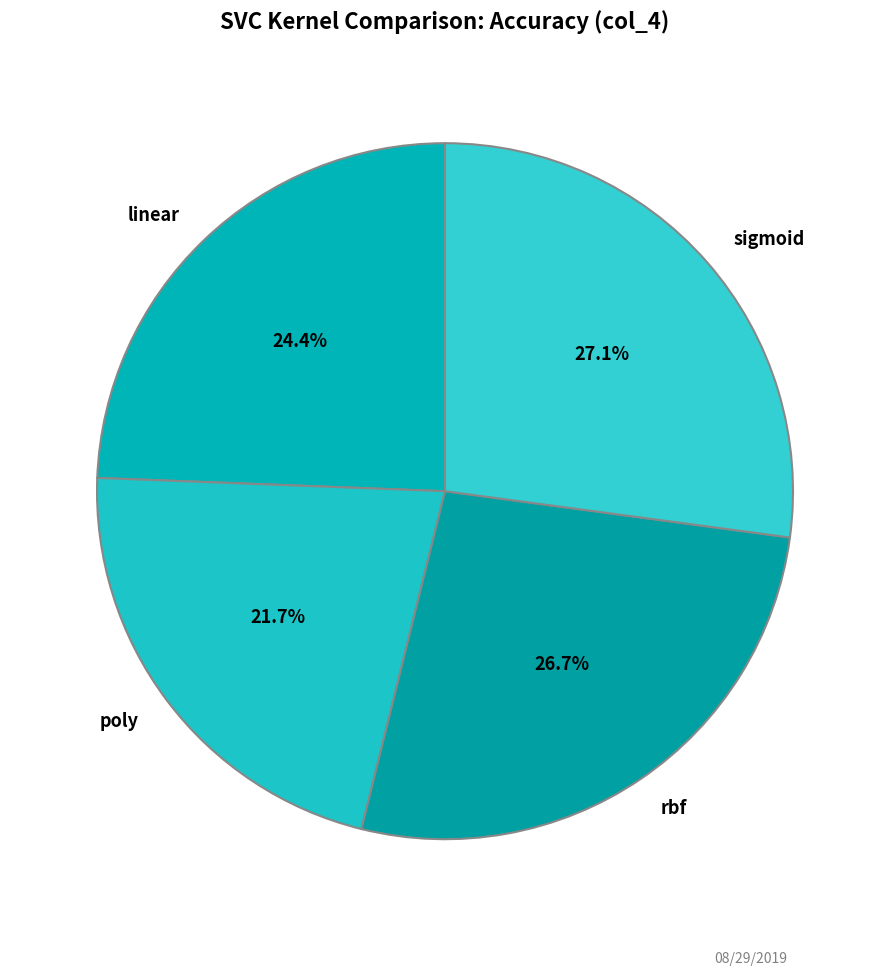

Combined, do linear and poly account for over 50%?

No